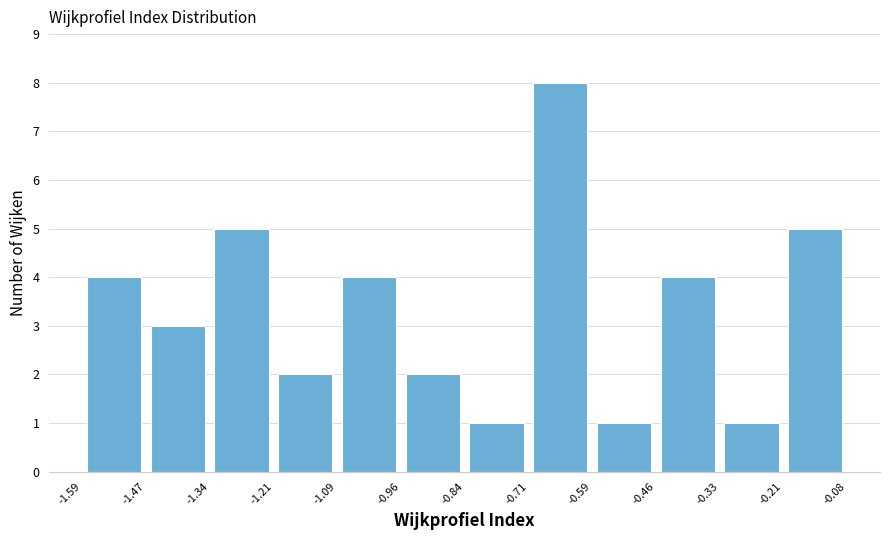

Reading left to right, list every bar in this chart as the range it spans on the x-axis followed by its height. The values are not printed on the chart, so give them approximately, as read against the axis.

-1.59 to -1.47: 4
-1.47 to -1.34: 3
-1.34 to -1.21: 5
-1.21 to -1.09: 2
-1.09 to -0.96: 4
-0.96 to -0.84: 2
-0.84 to -0.71: 1
-0.71 to -0.59: 8
-0.59 to -0.46: 1
-0.46 to -0.33: 4
-0.33 to -0.21: 1
-0.21 to -0.08: 5